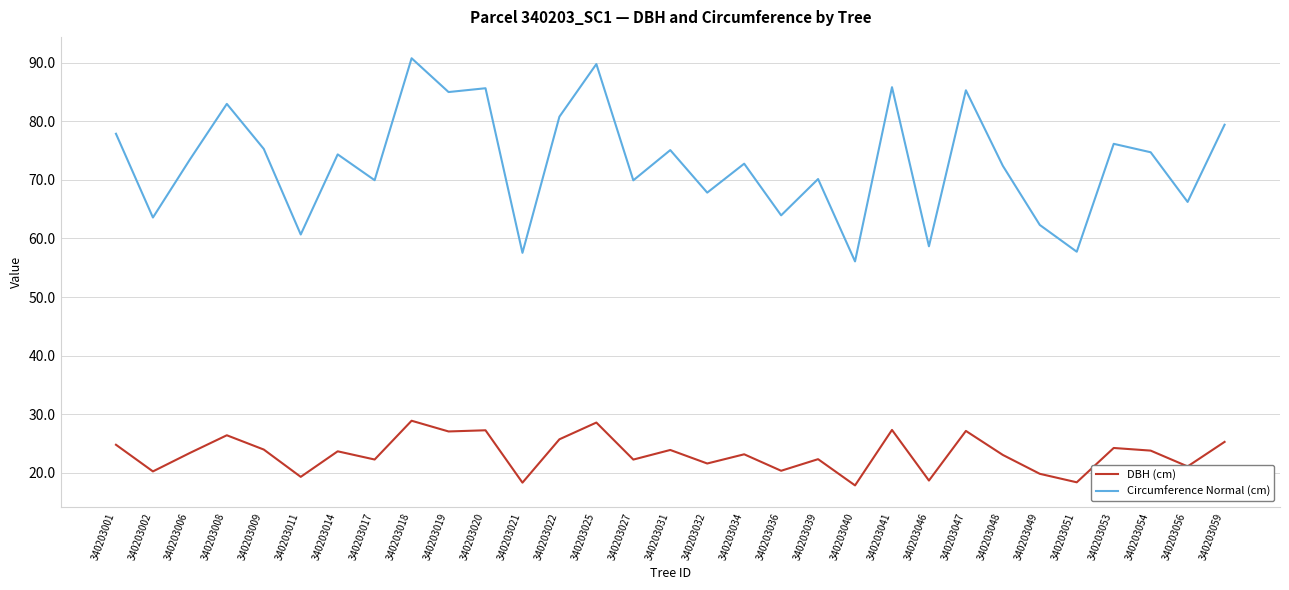

What is the spread (max minus min) of values at 340203021?

39.2